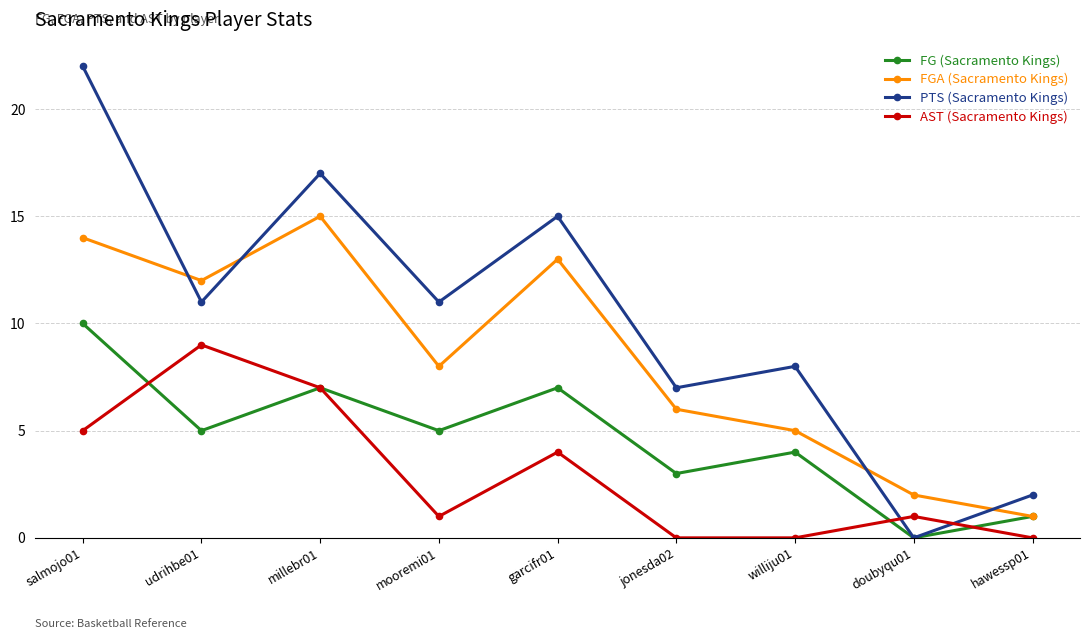

Is the value of FGA (Sacramento Kings) at jonesda02 greater than the value of AST (Sacramento Kings) at williju01?

Yes